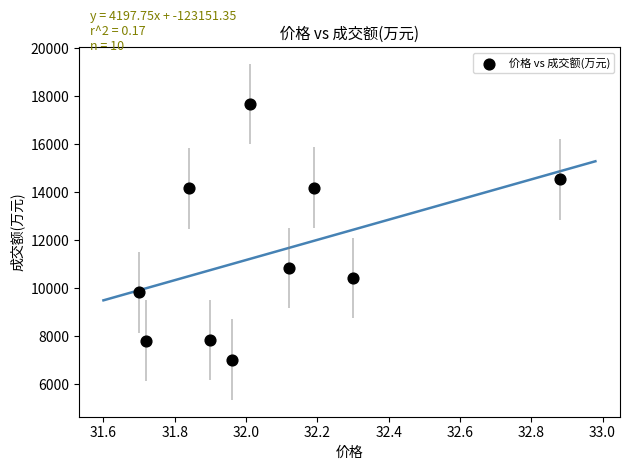

What is the average Y value?

11437